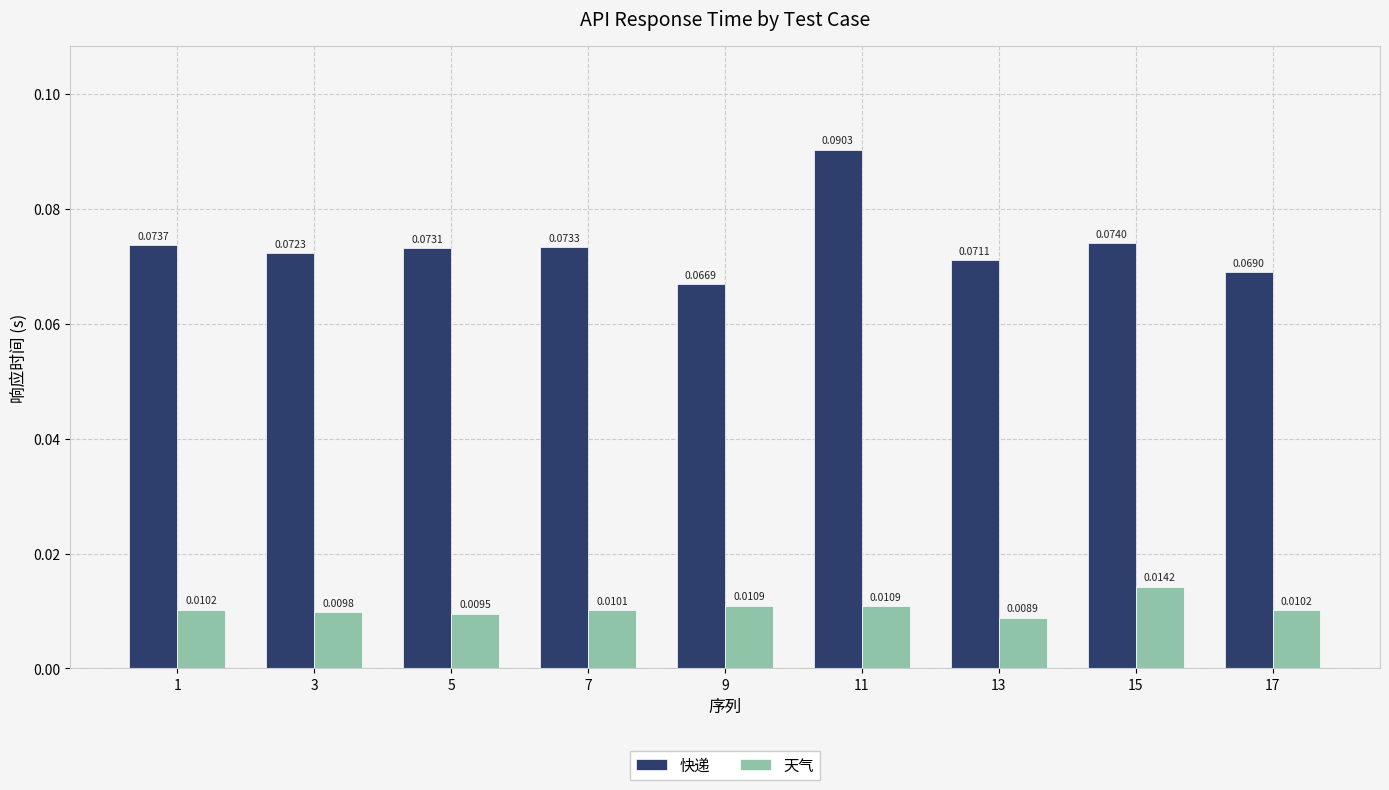

Between 1 and 9, which series saw the biggest shift?

快递